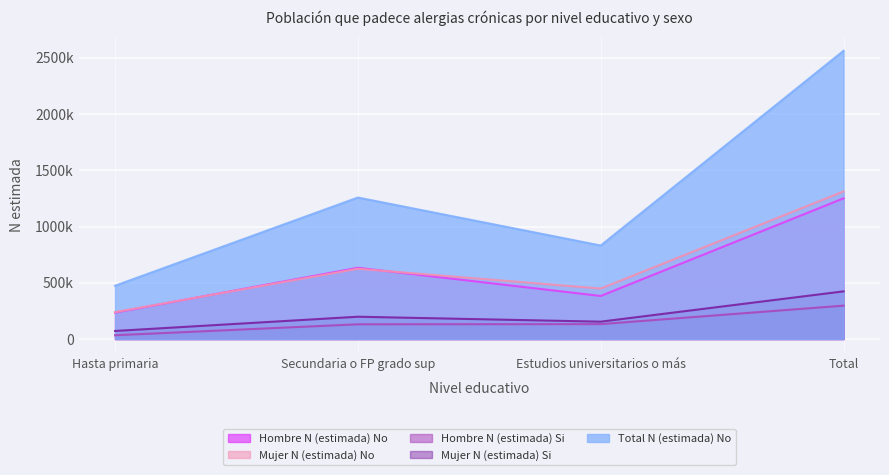

True or false: Mujer N (estimada) No has a value of 448569 at Estudios universitarios o más.

True